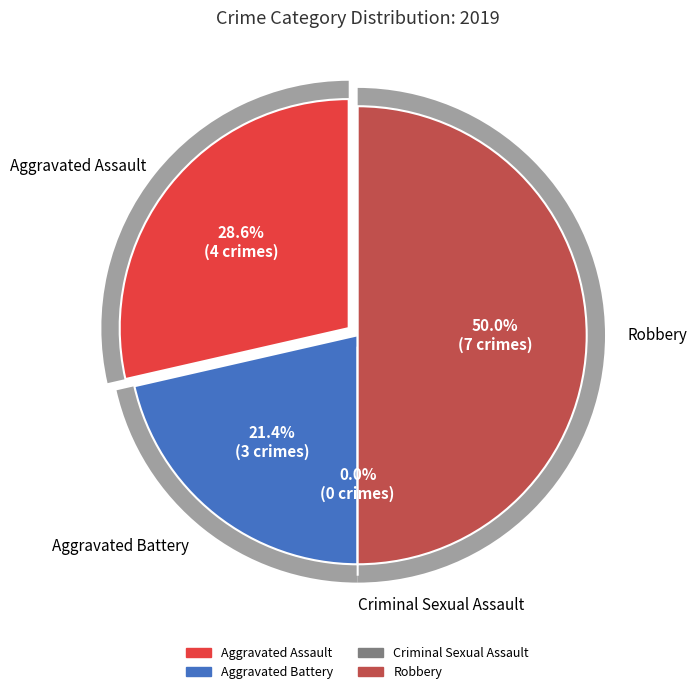

How many slices are in this pie chart?

4